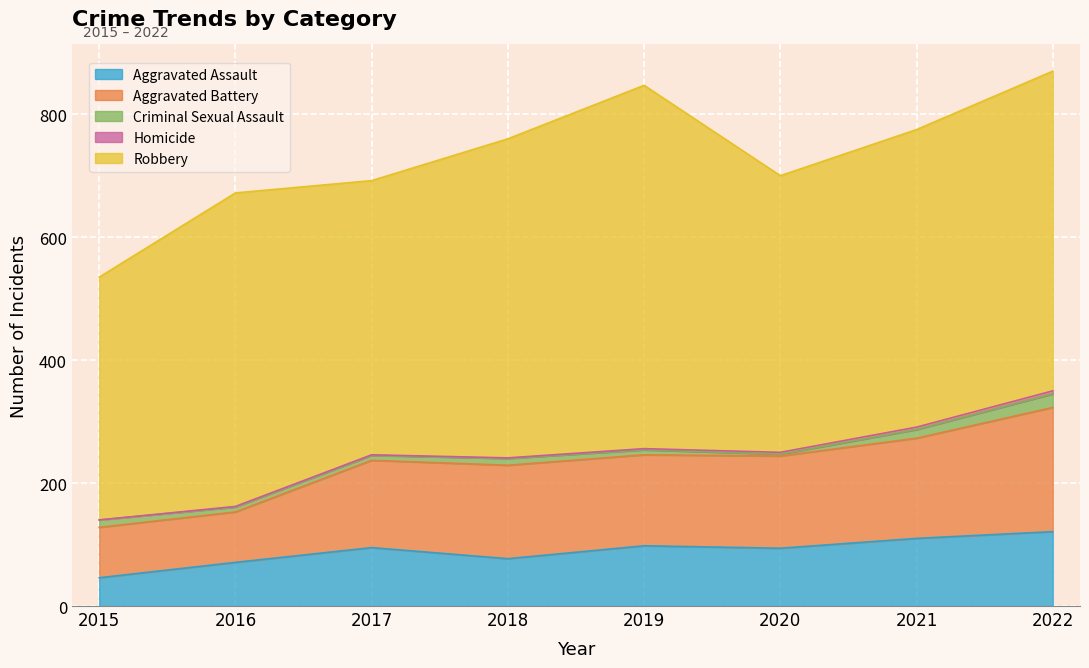

Does the chart display data point markers on the line(s)?

No